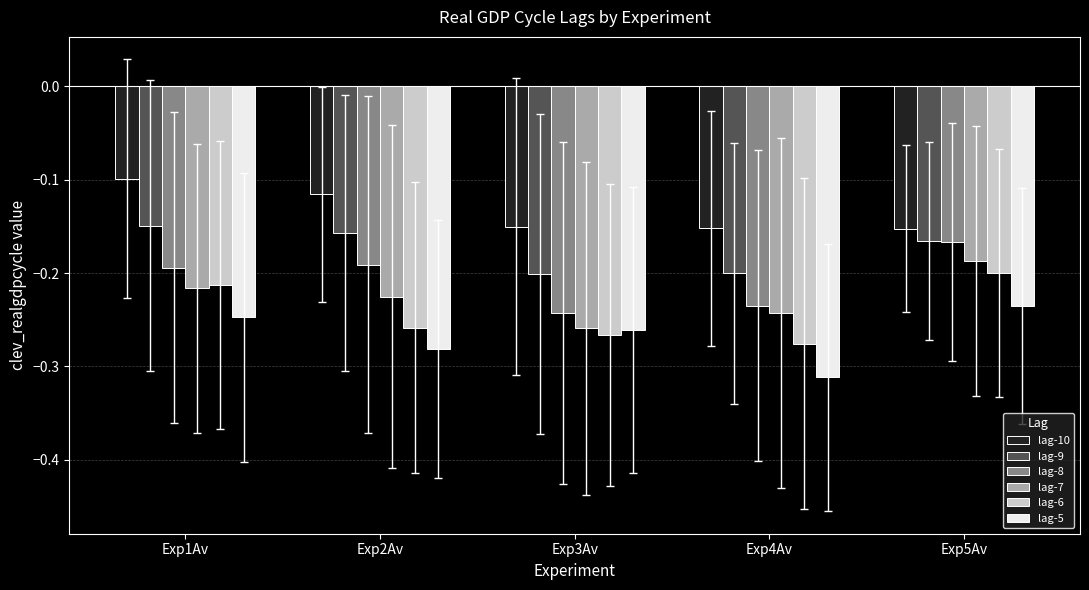

What position from the right is Exp3Av?

3